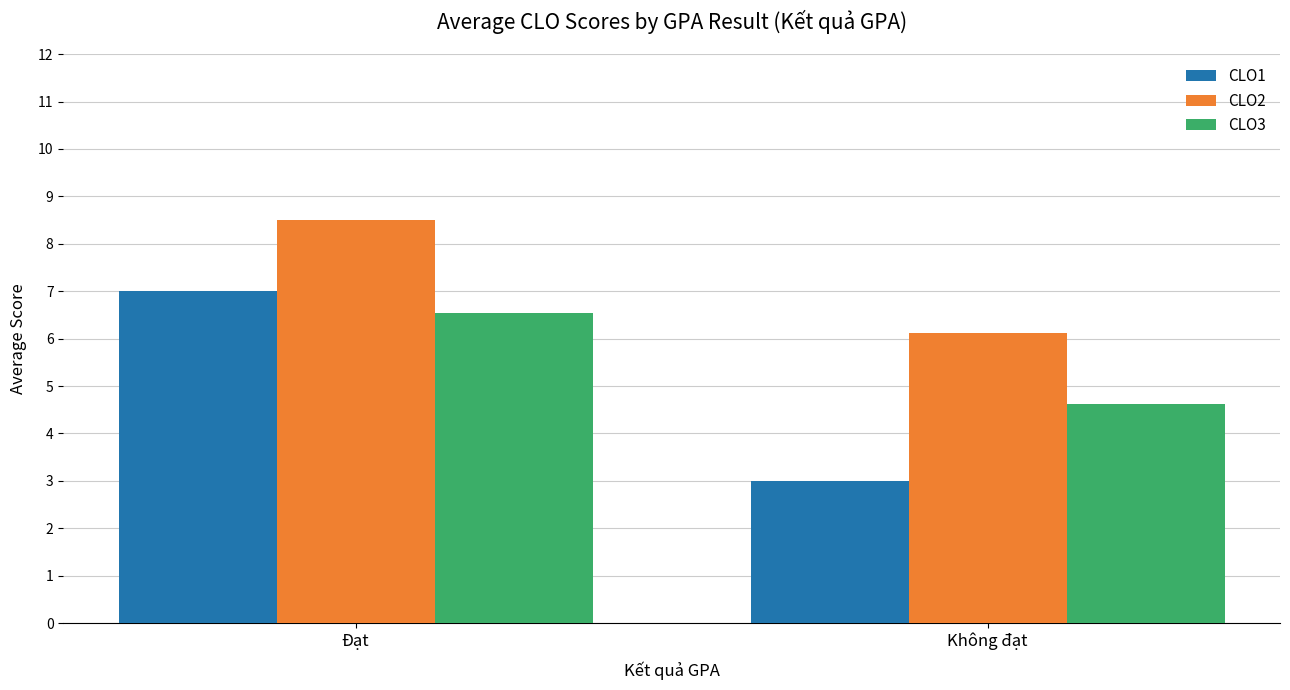

List the series in order of their peak value, lowest first.

CLO3, CLO1, CLO2